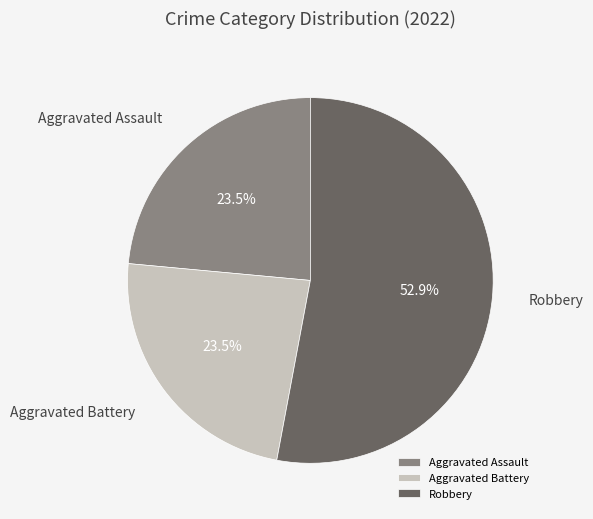

What percentage is NOT represented by Aggravated Assault?

76.5%